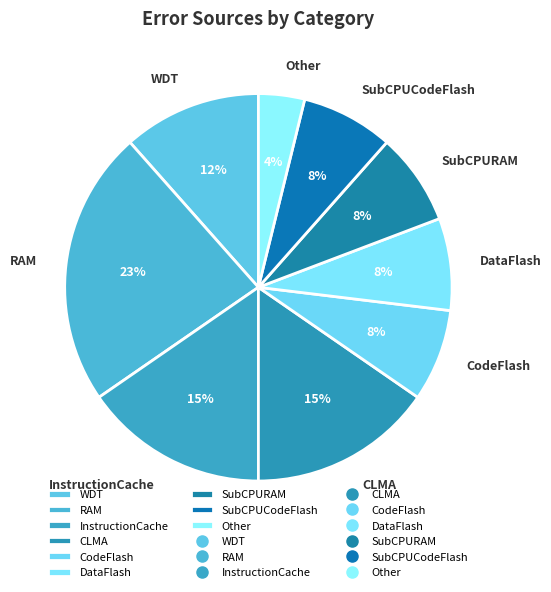

Does any single category account for the majority?

No